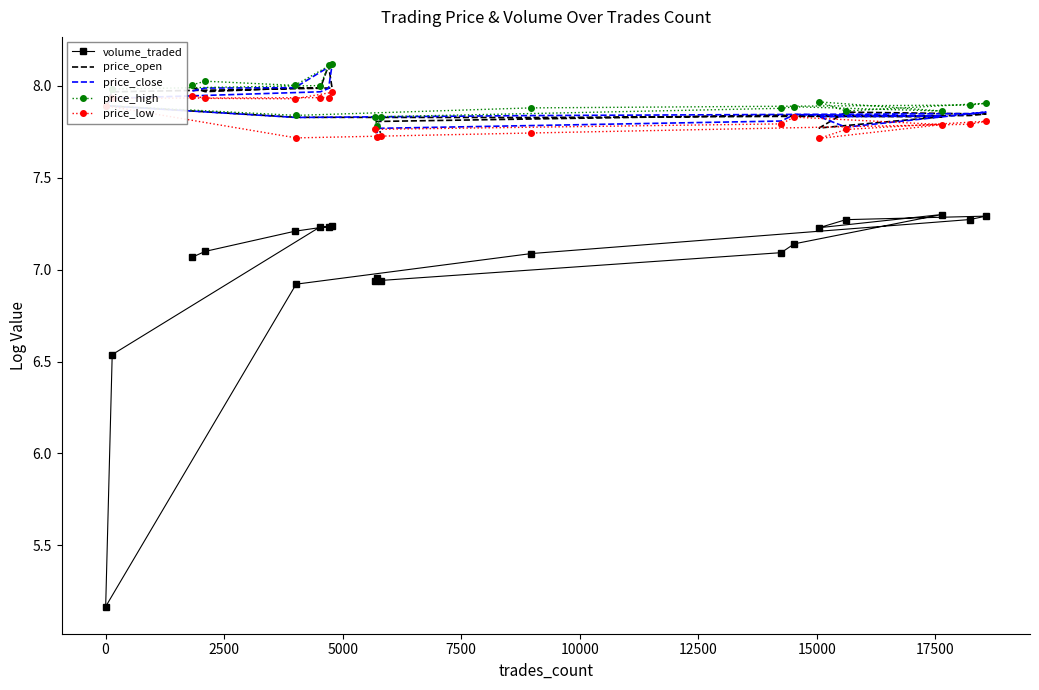

In price_open, how many points are higher than both neighbors (excluding endpoints)?

4